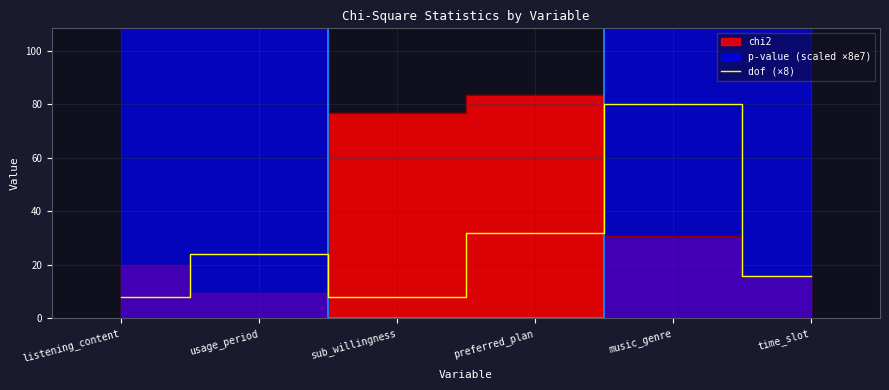

How many lines are shown in the chart?

1